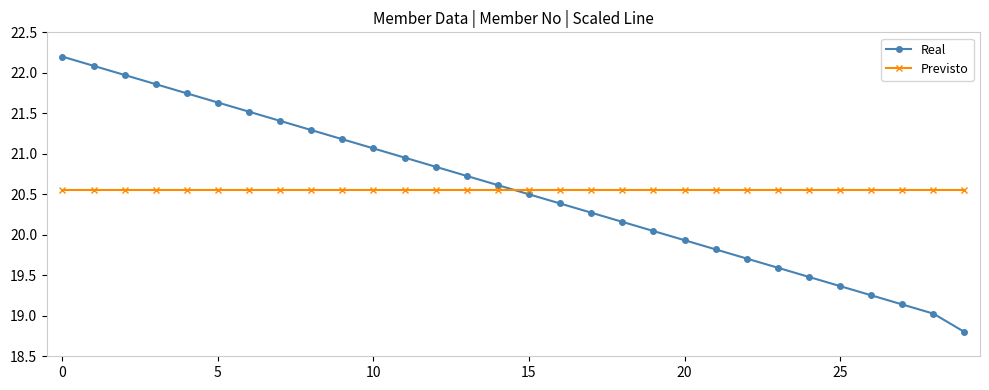

Which series has the widest spread of values?

Real